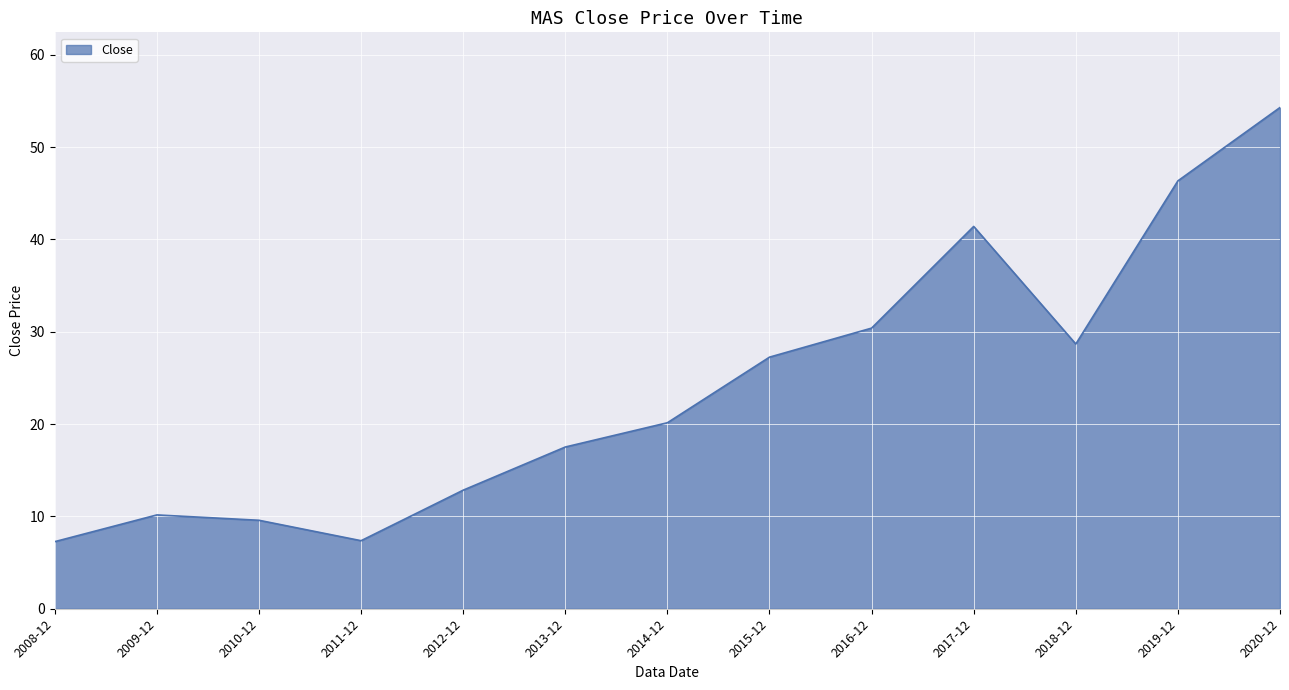

True or false: the data shows 7.3 at 2008-12.

True